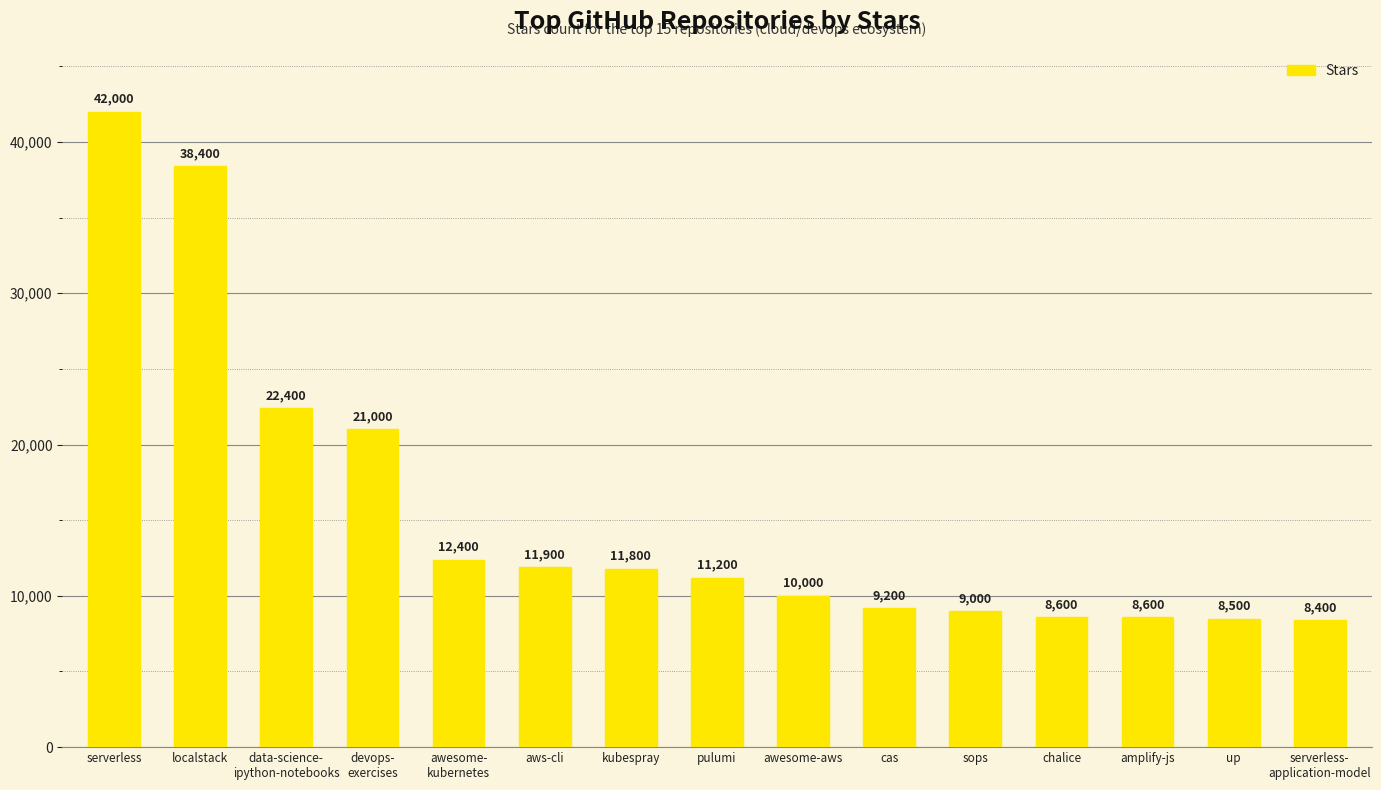

What is the label of the 4th bar from the right?

chalice